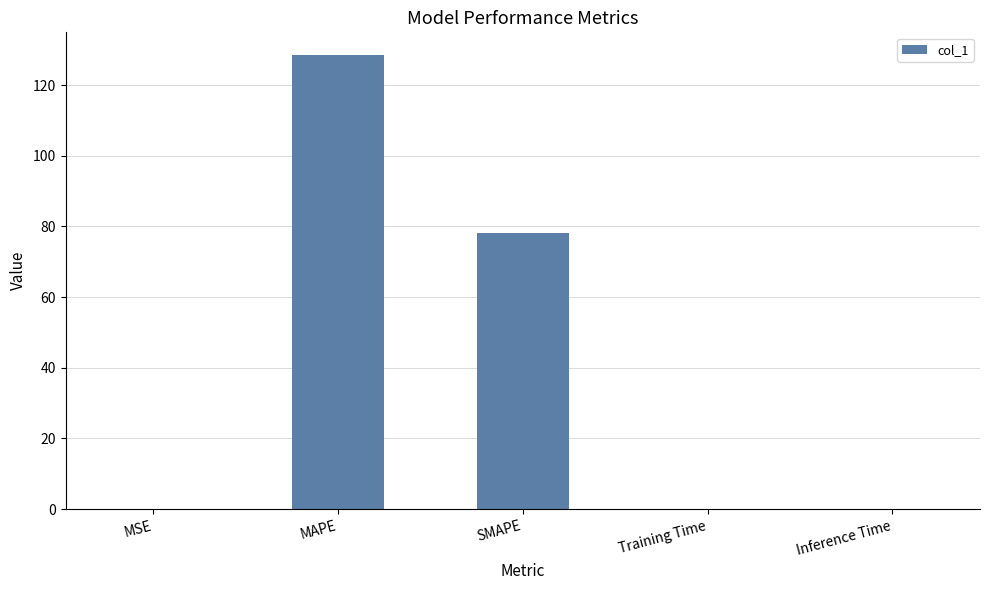

Between MAPE and SMAPE, which is larger?

MAPE